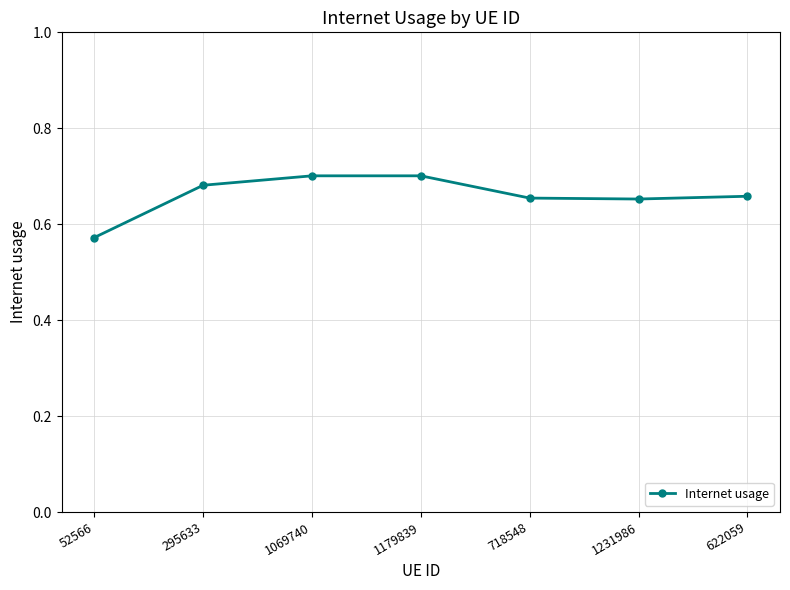

What is the label of the 4th point from the right?

1179839